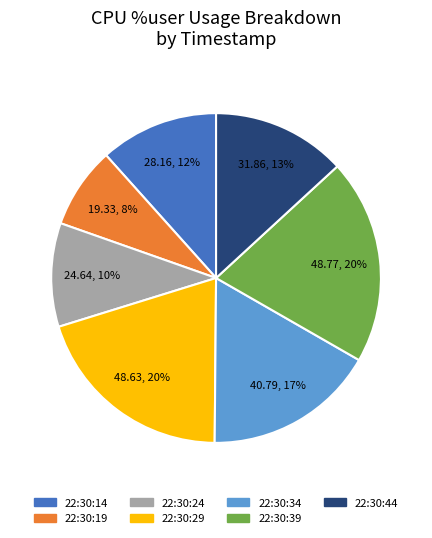

How many slices are in this pie chart?

7